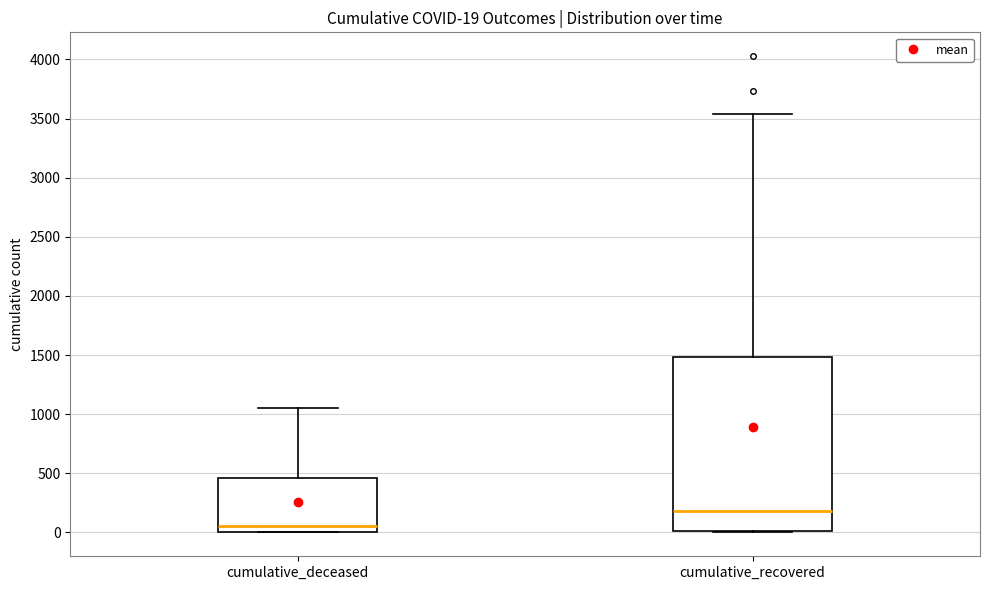

Which box is the tallest, from its lower edge to its upper edge?

cumulative_recovered